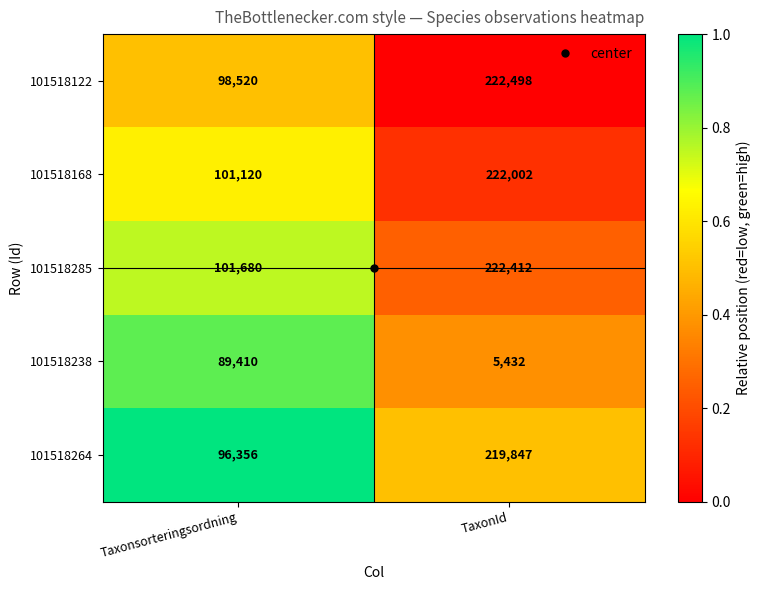

Is the value of 101518238 at Taxonsorteringsordning greater than the value of 101518168 at TaxonId?

No